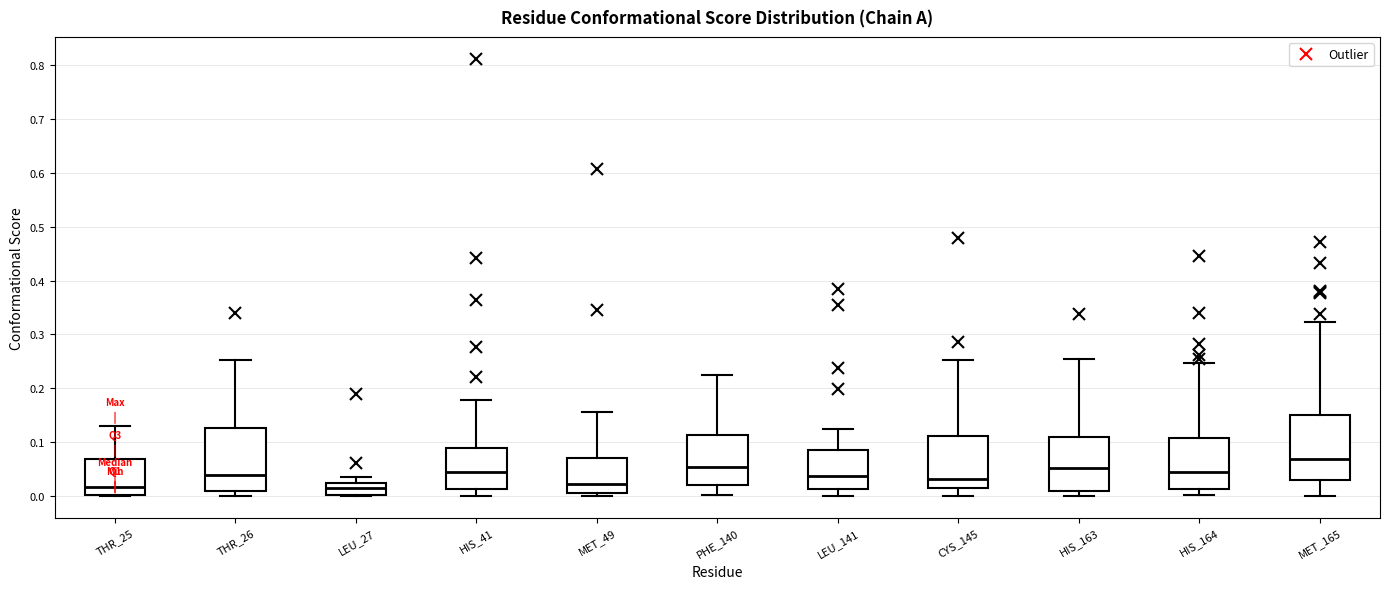

Where does the median line of the box for HIS_41 sit on the y-axis? The values are not printed on the chart, so give them approximately, as read against the axis.

0.04